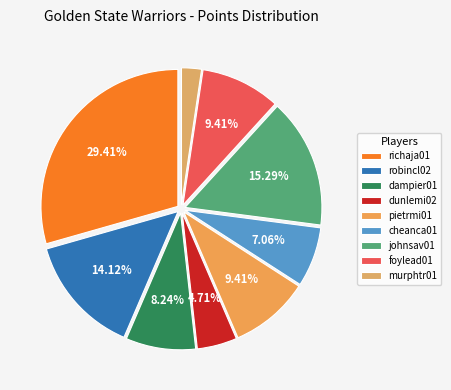

Is it true that murphtr01 is 2% of the pie?

True